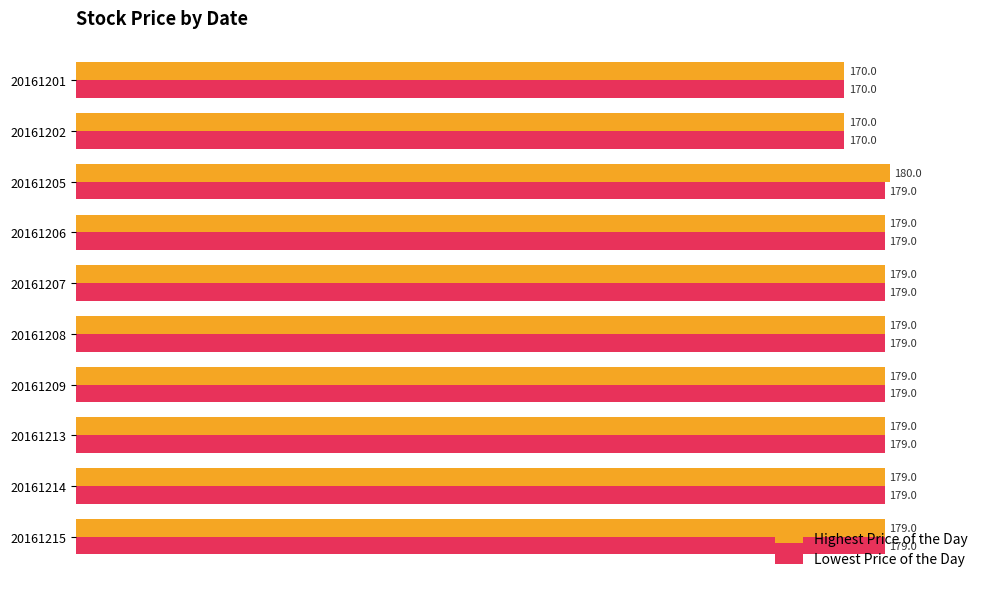

Which series changed the most between 20161205 and 20161208?

Highest Price of the Day